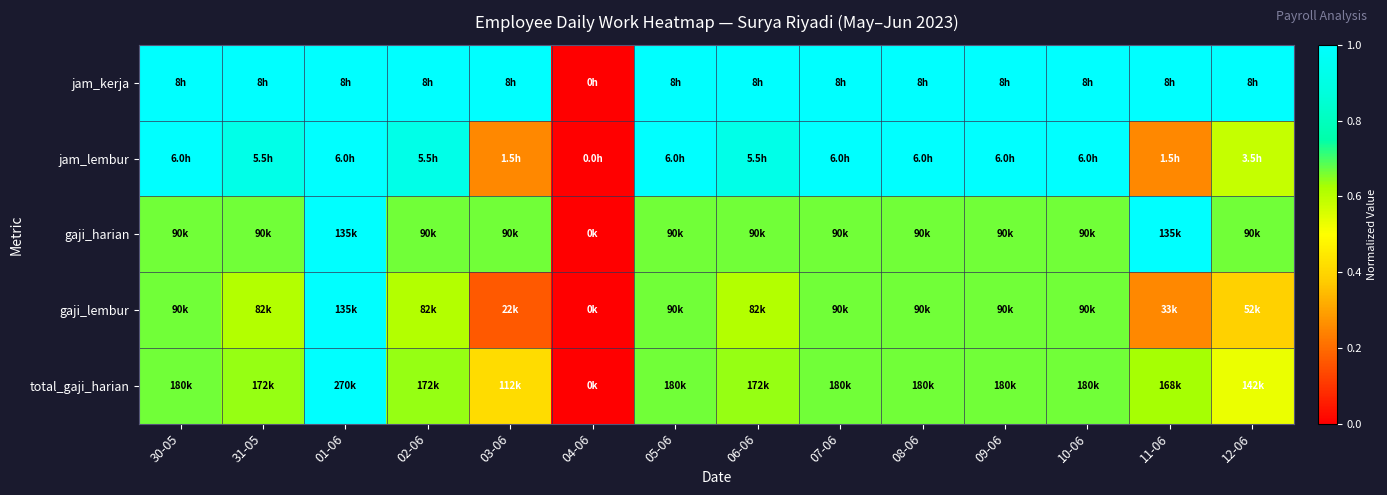

At 06-06, list the series in order from smallest to largest.

gaji_lembur, total_gaji_harian, gaji_harian, jam_lembur, jam_kerja